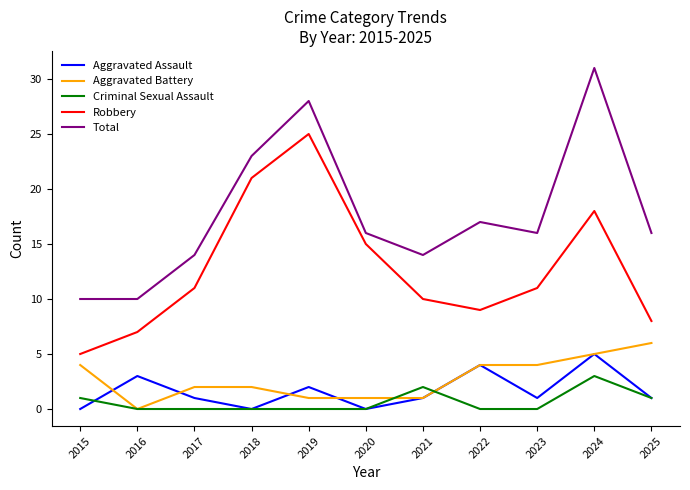

Which category has the highest value across all series?

2024